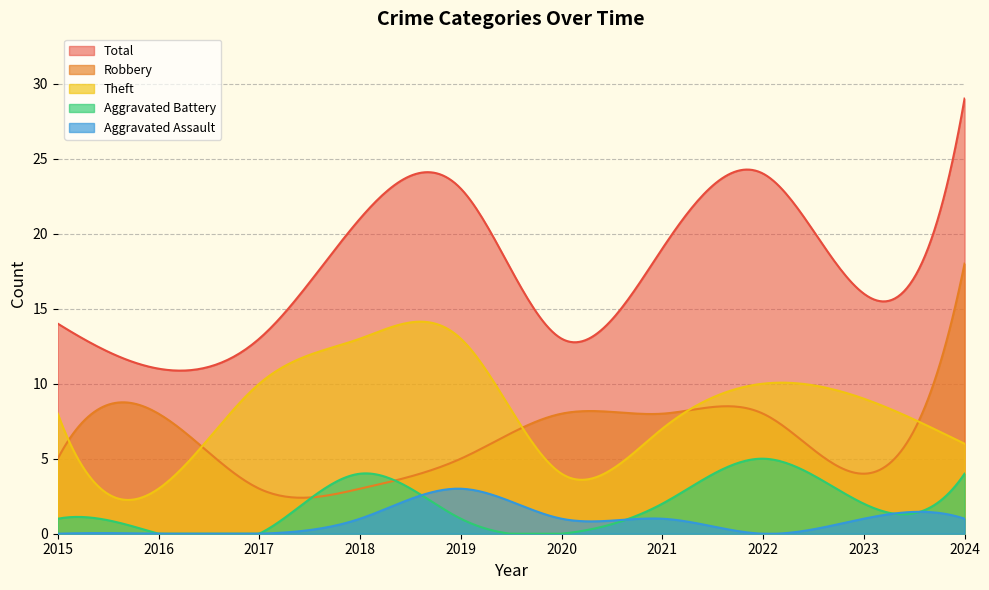

How many data points in Robbery are above 8?

1